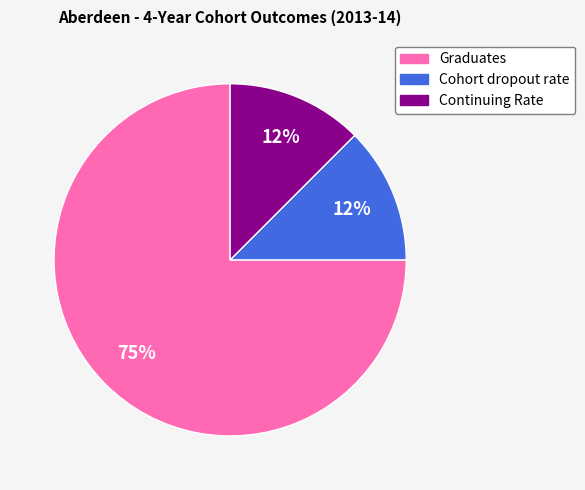

Approximately how many times larger is the value at Cohort dropout rate compared to Continuing Rate?

1.0